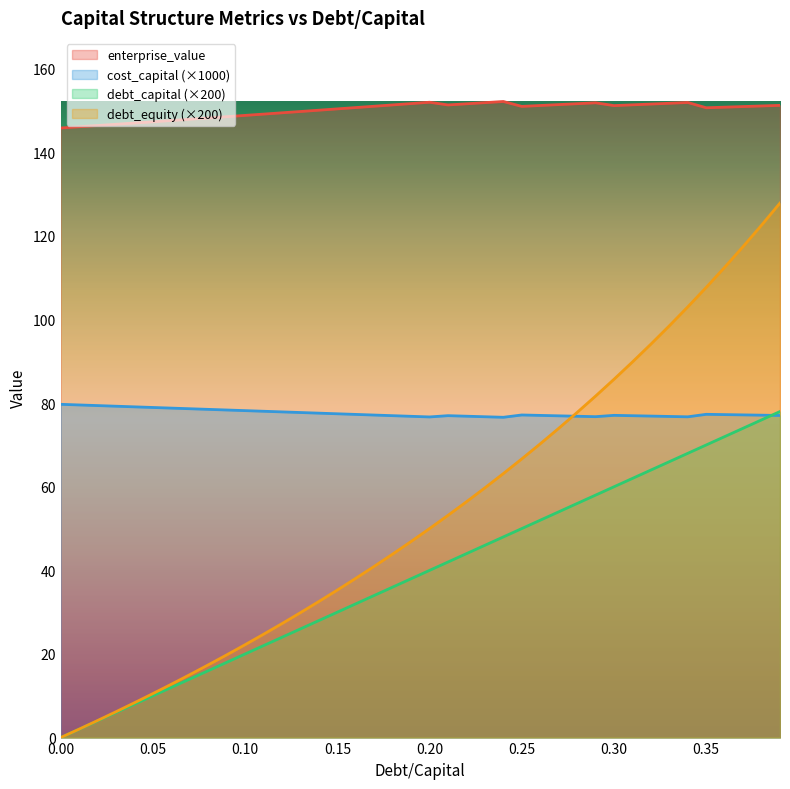

True or false: cost_capital has more than 2 interior local peaks.

True